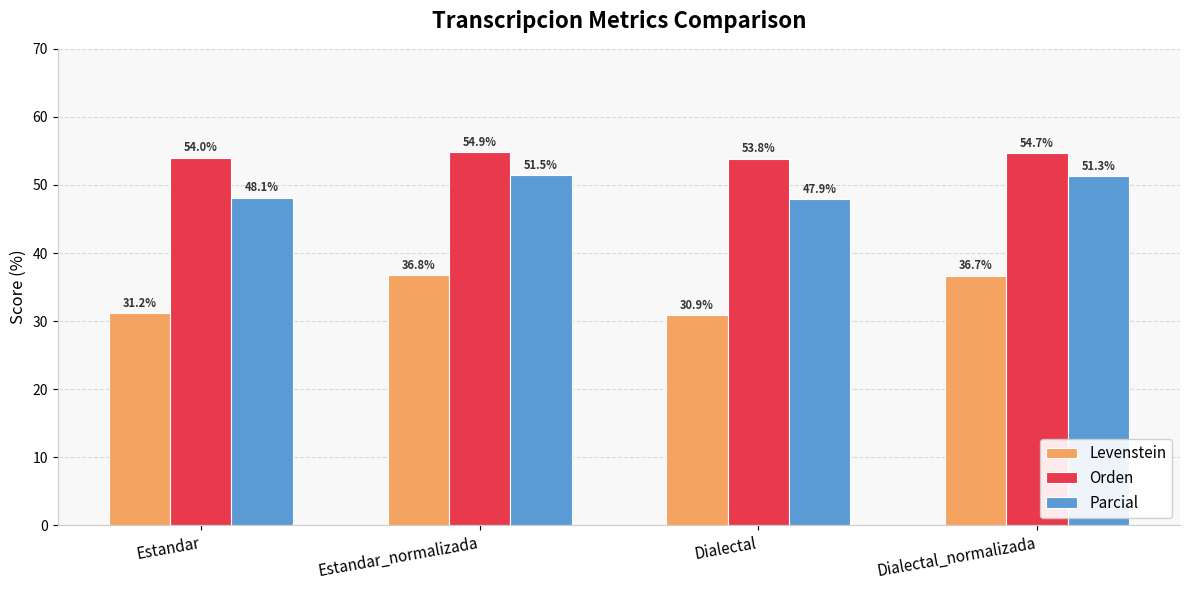

At which label is Parcial closest to 49?

Estandar